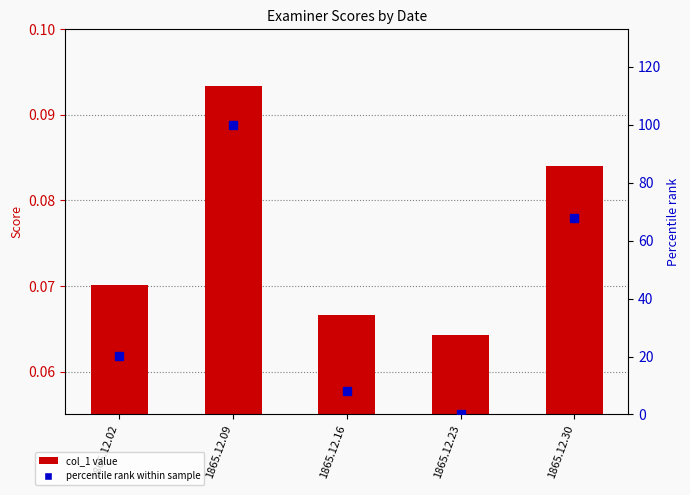

Reading right to left, what are all the values shown in this chart?

col_1: 1865.12.30=0.1	1865.12.23=0.1	1865.12.16=0.1	1865.12.09=0.1	1865.12.02=0.1
percentile rank: 1865.12.30=67.8	1865.12.23=0.0	1865.12.16=8.1	1865.12.09=100.0	1865.12.02=20.2